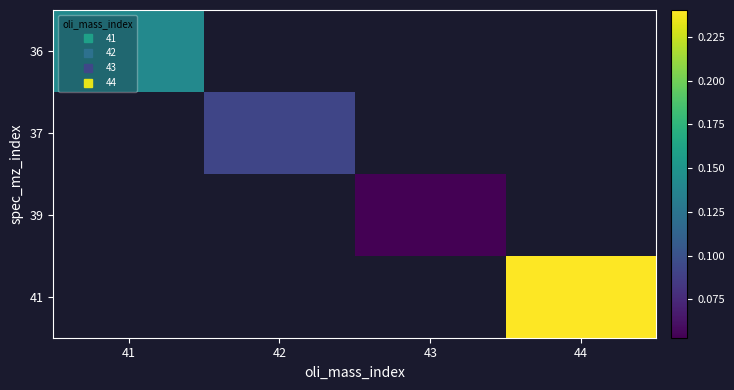

Which label corresponds to the largest value in the chart?

44